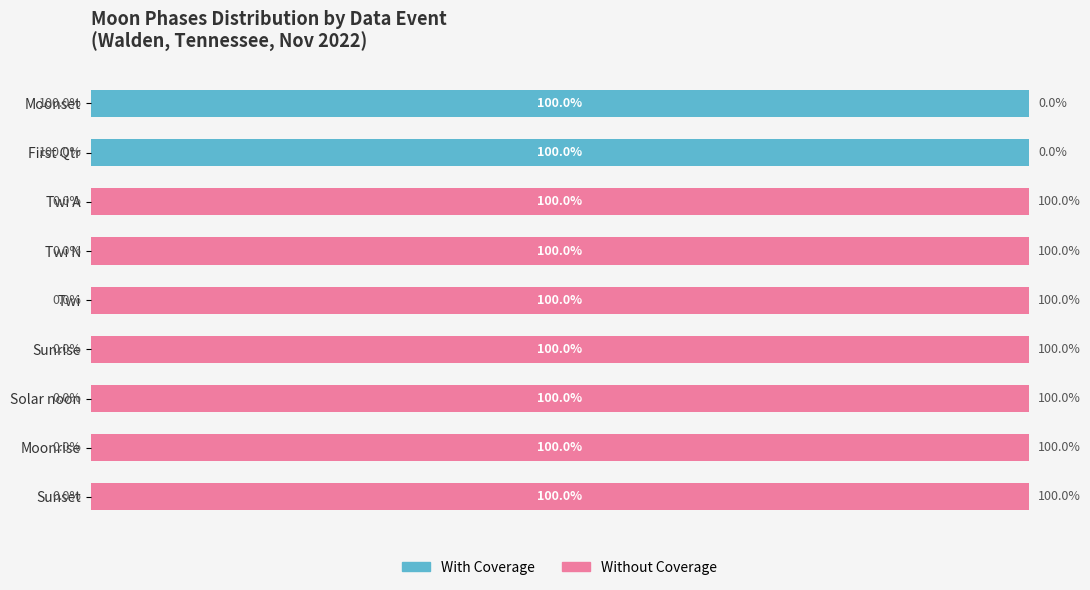

What are all the series names shown in the legend?

With Coverage, Without Coverage